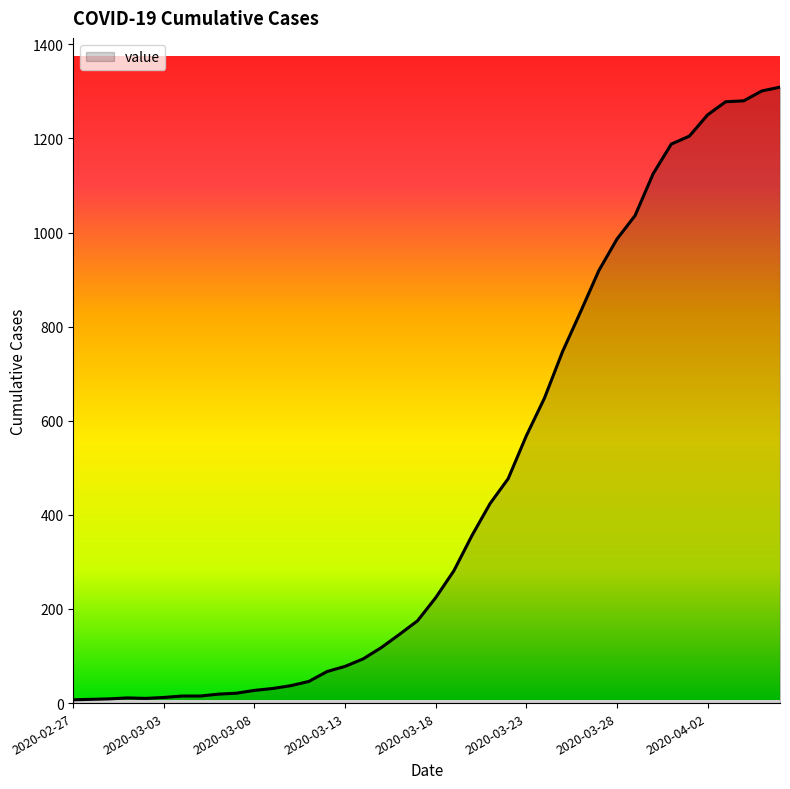

What is the difference between the maximum and minimum values?

1302